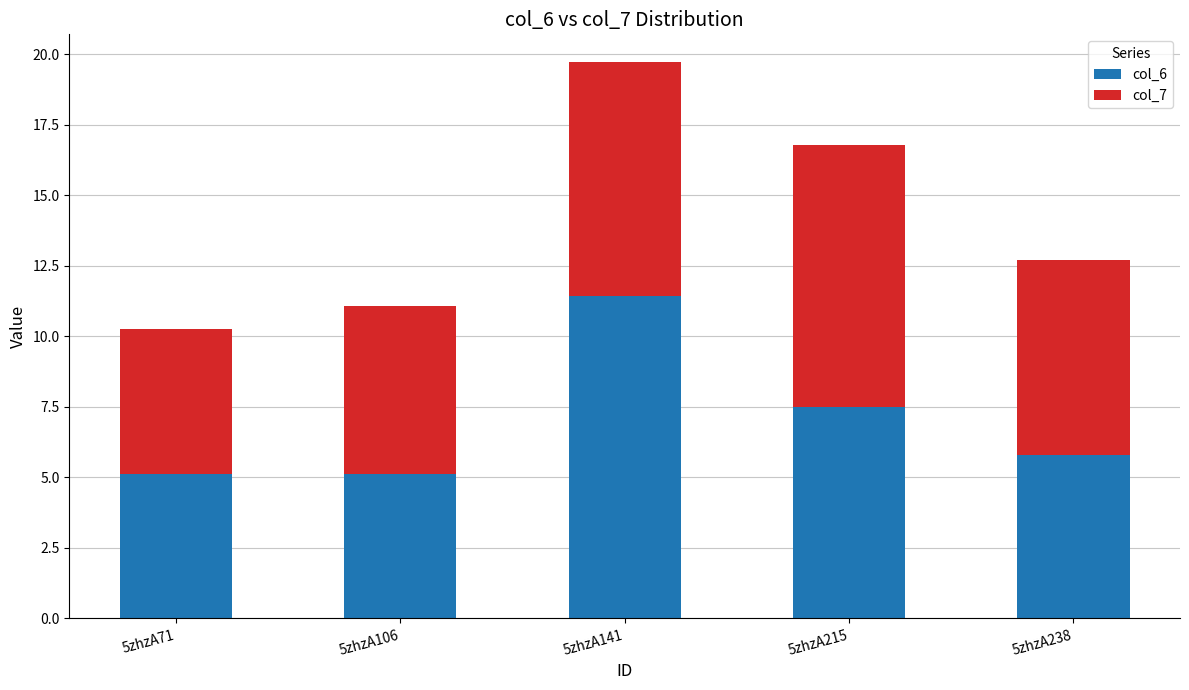

Count the number of categories in the chart.

5